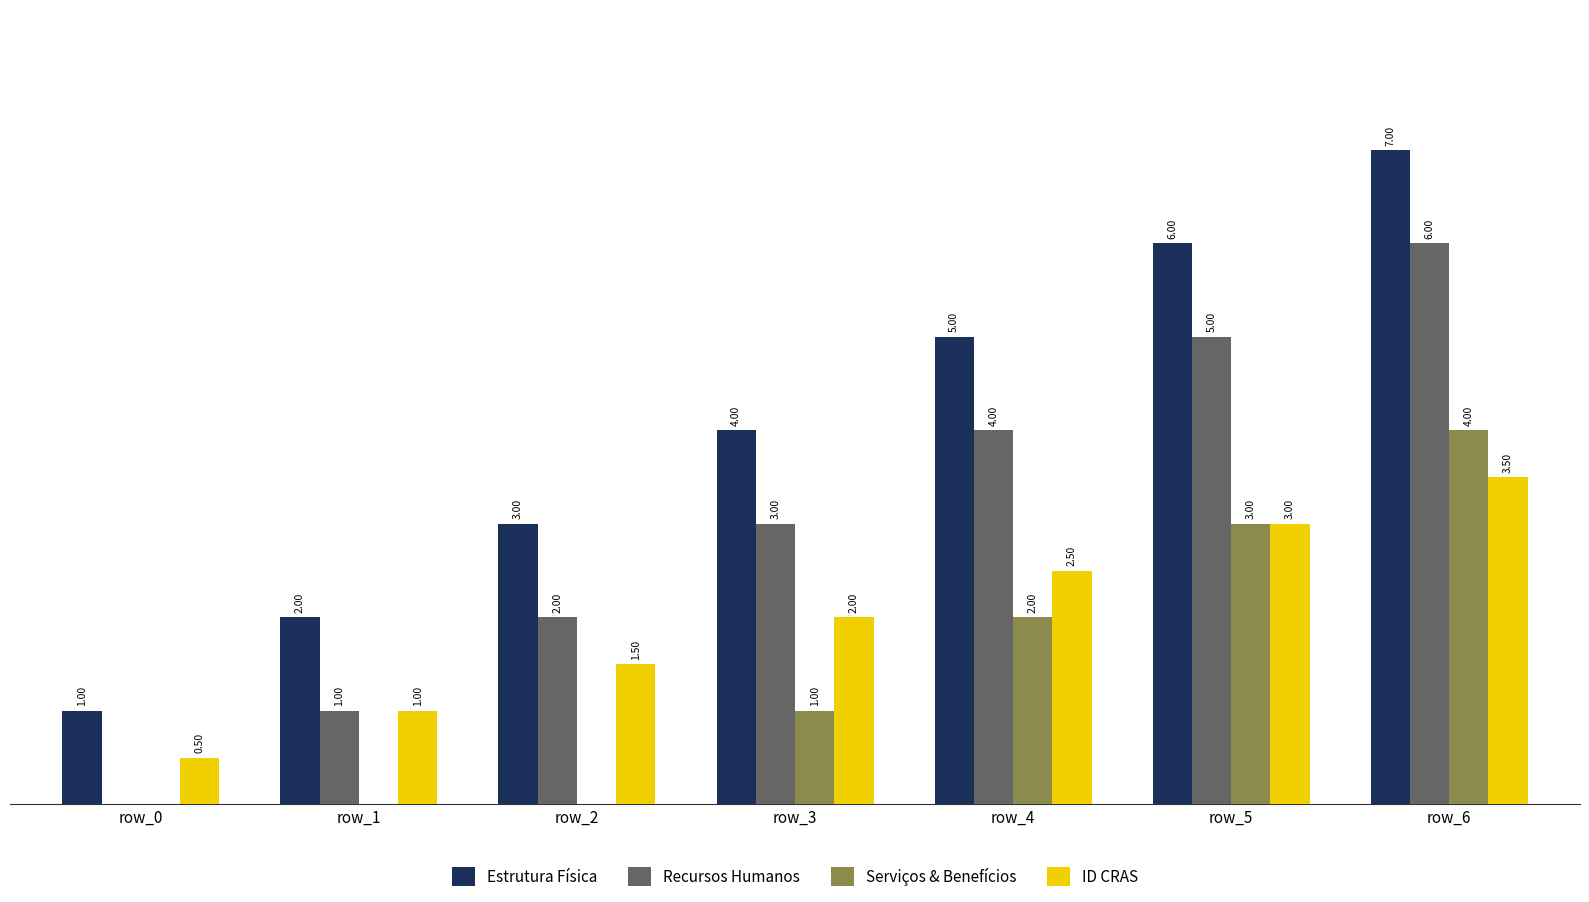

At which category is the sum across all series the highest?

row_6